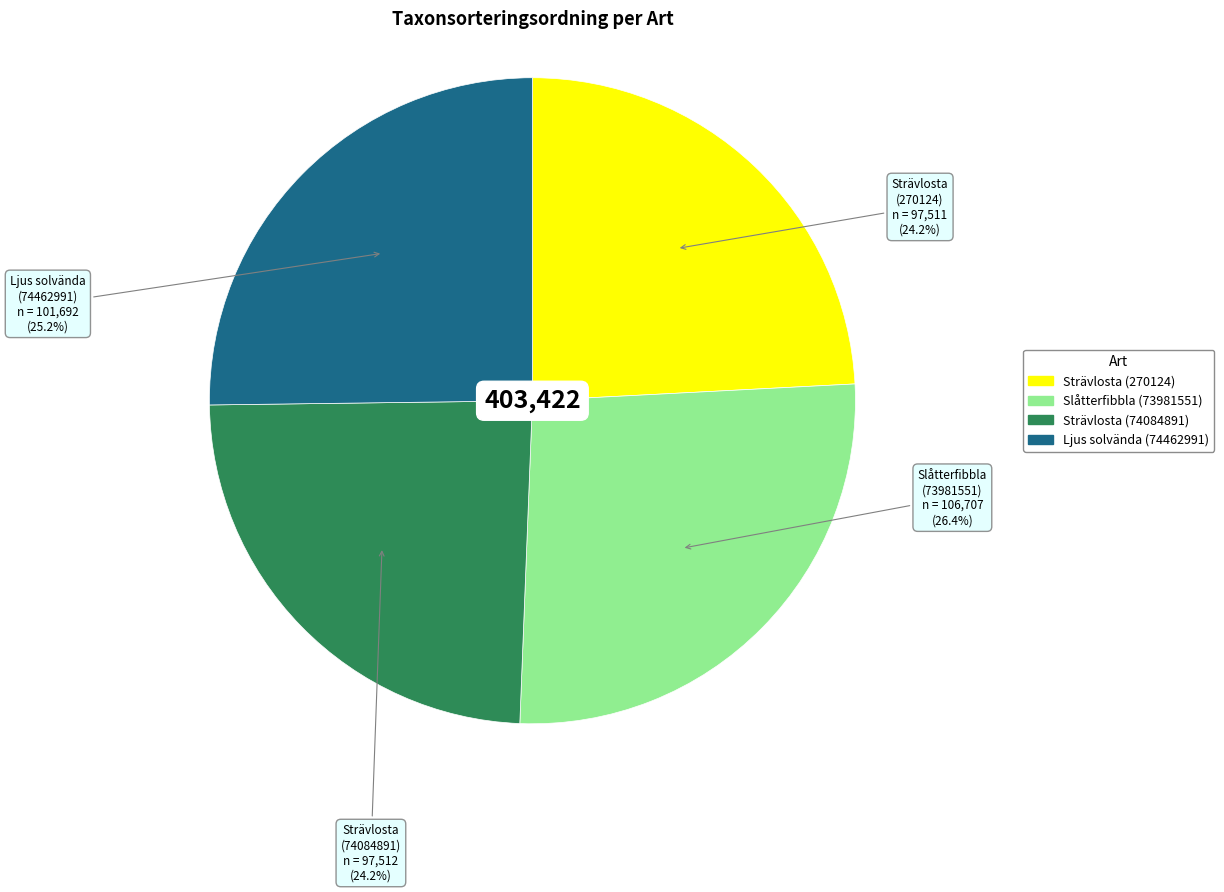

To the nearest percent, what is the difference between the largest and smallest slice percentages?

2%